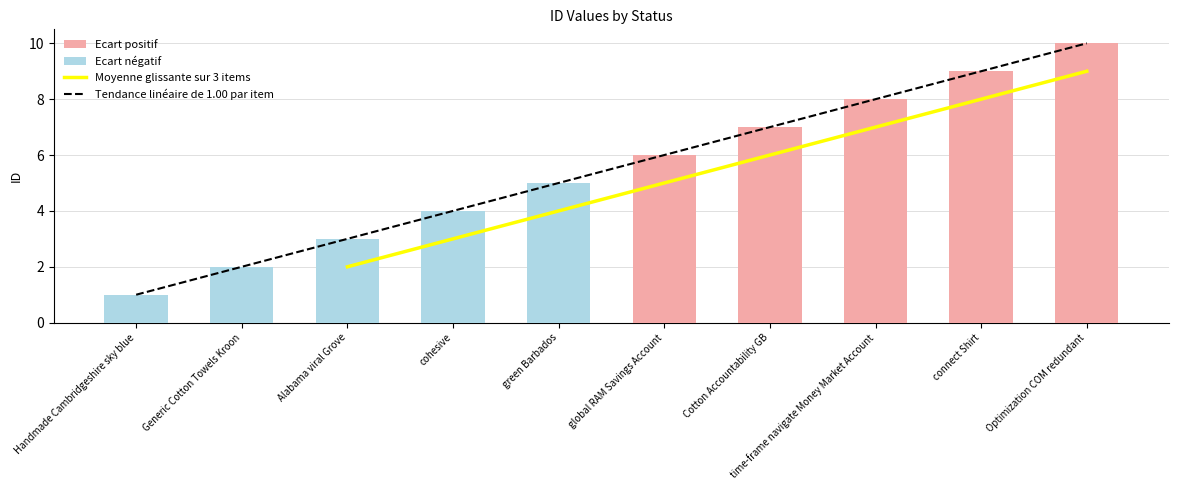

What is the label of the 3rd bar from the right?

time-frame navigate Money Market Account